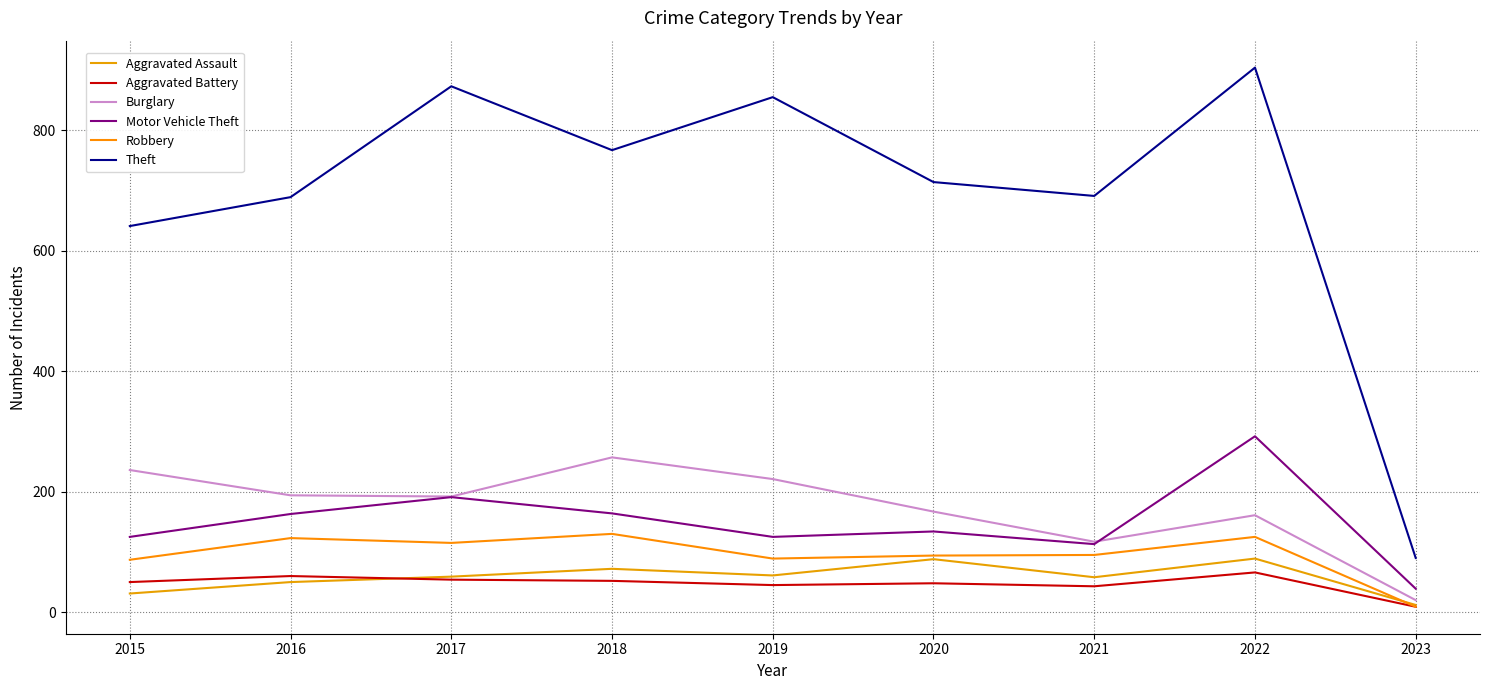

True or false: Aggravated Assault has a value of 88 at 2020.

True